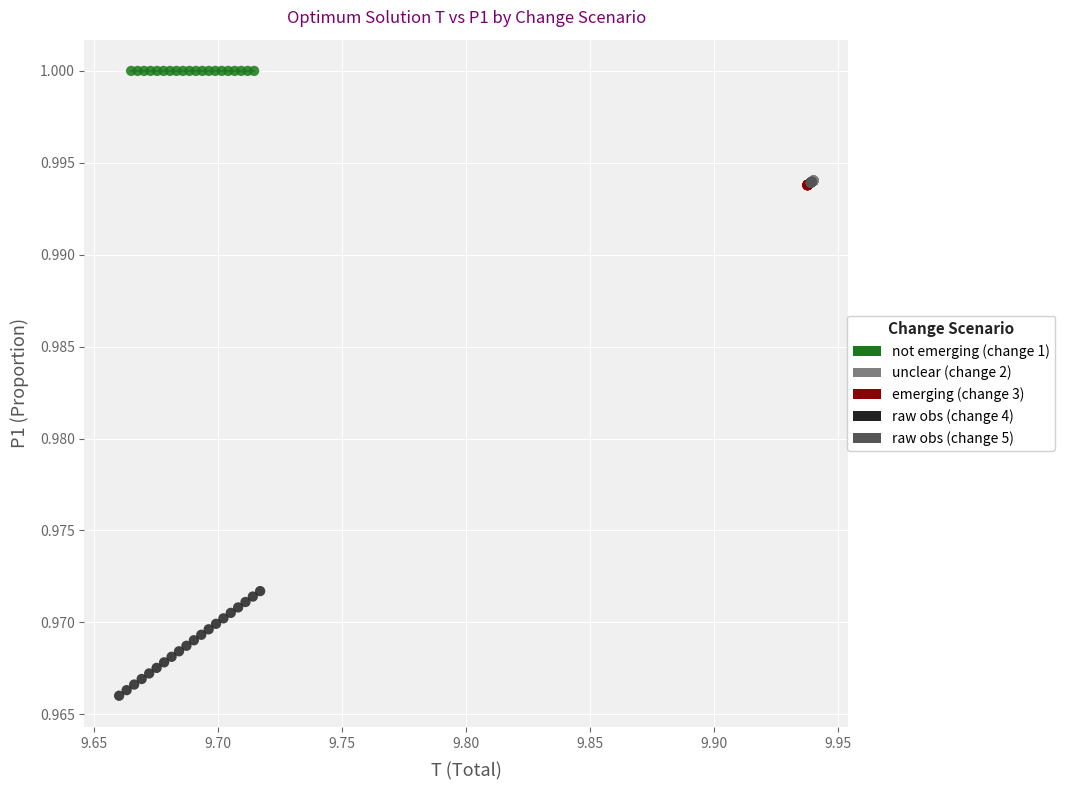

Which series has the largest Y range (max minus min)?

raw obs (change 4)